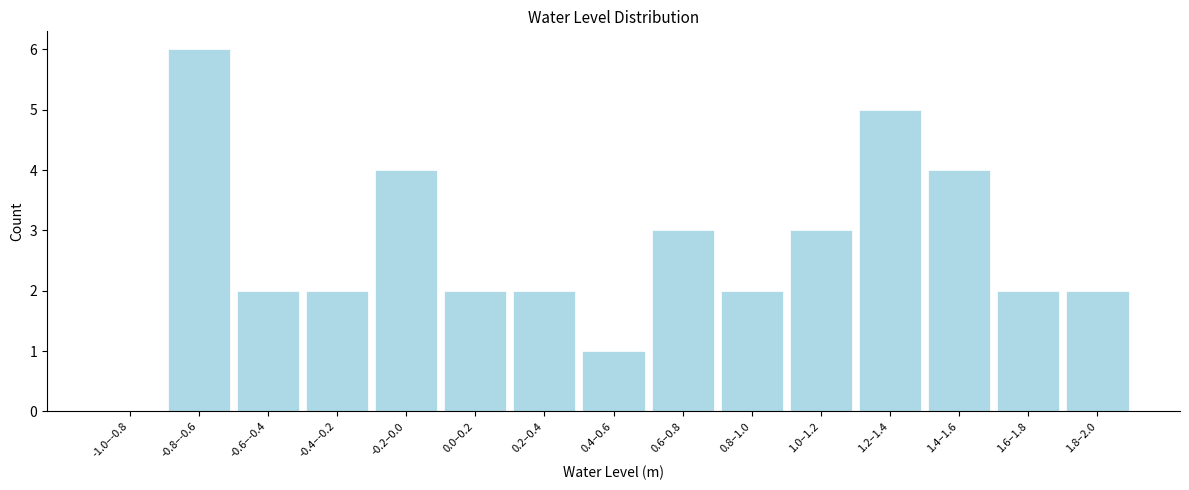

Reading left to right, list all the values displayed in this chart.

-1.0–-0.8=0	-0.8–-0.6=6	-0.6–-0.4=2	-0.4–-0.2=2	-0.2–0.0=4	0.0–0.2=2	0.2–0.4=2	0.4–0.6=1	0.6–0.8=3	0.8–1.0=2	1.0–1.2=3	1.2–1.4=5	1.4–1.6=4	1.6–1.8=2	1.8–2.0=2